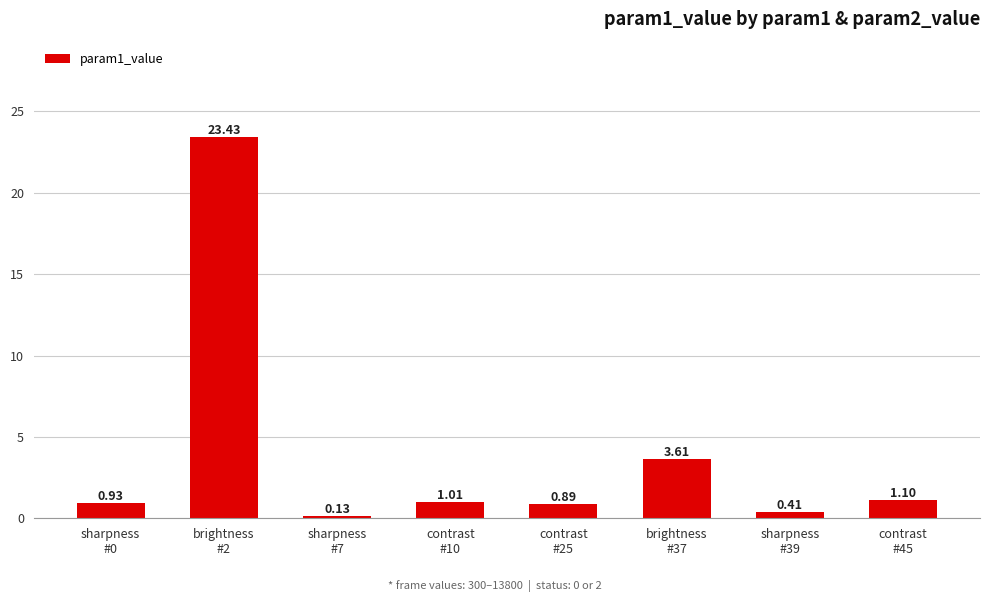

What is the difference between the maximum and second lowest values?

23.0